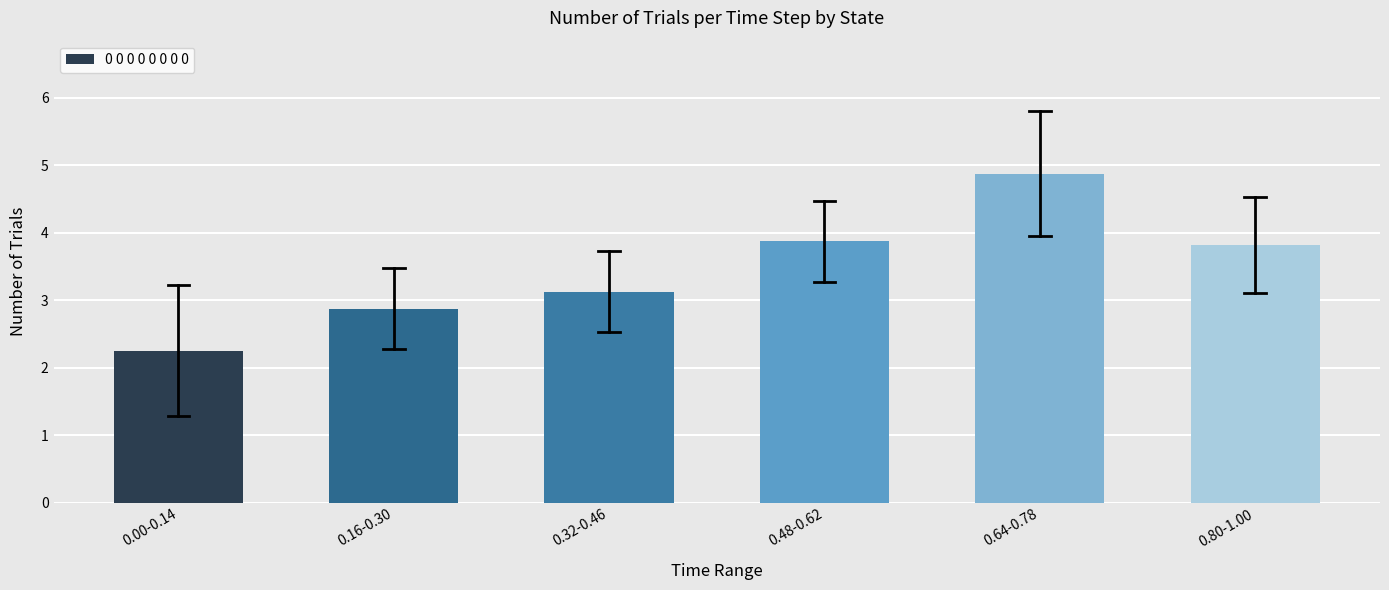

Which category has the lowest value across all series?

0.00-0.14